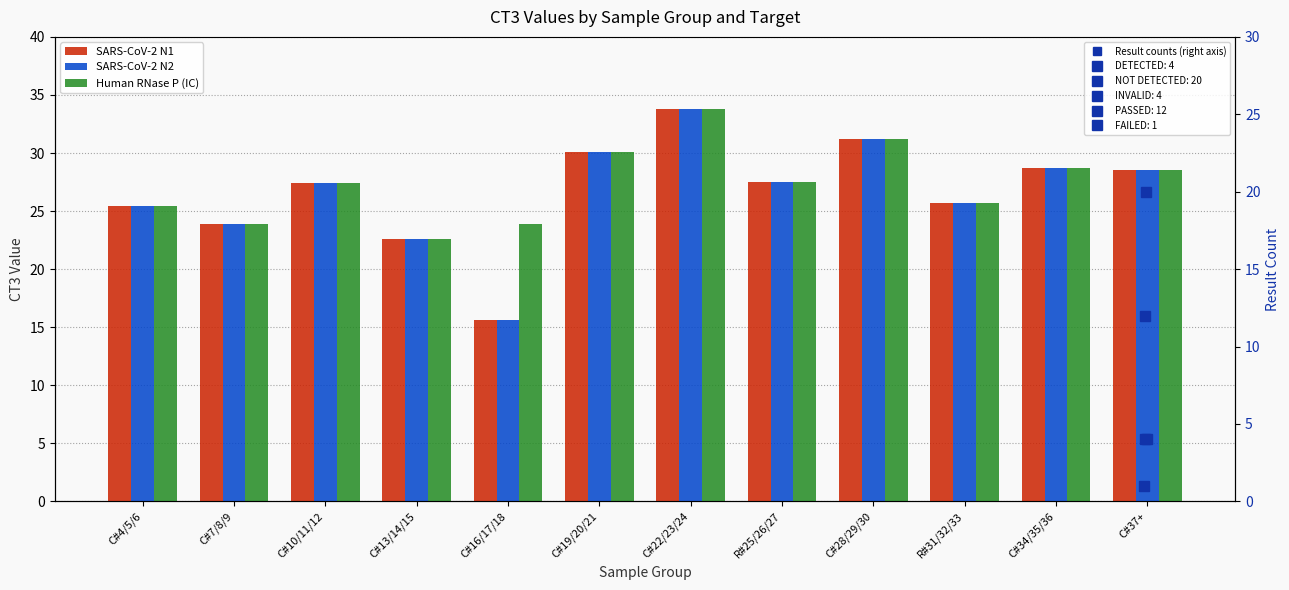

Are the bars horizontal?

No